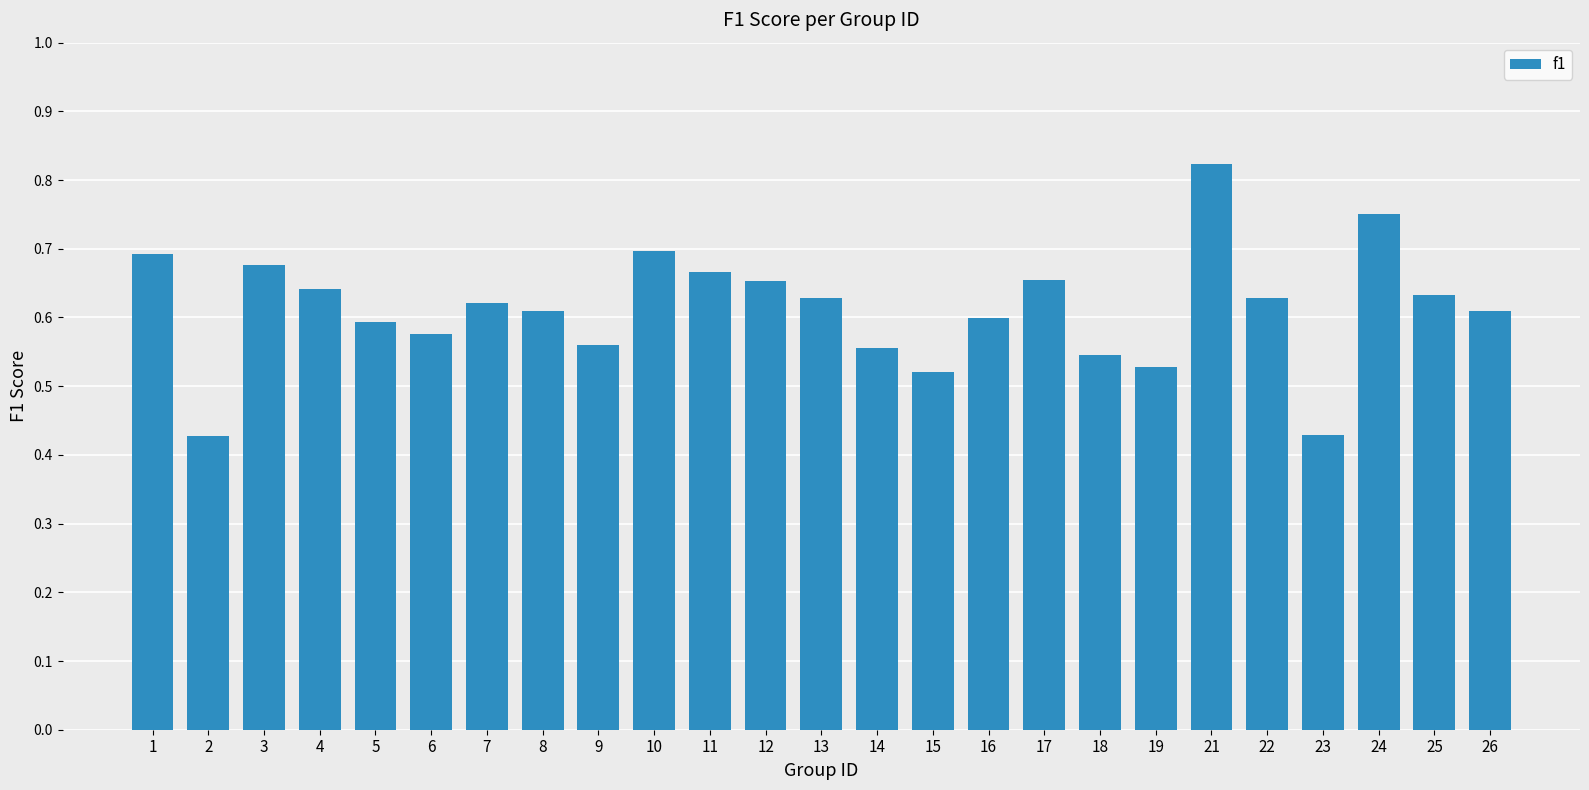

Which category has the highest value across all series?

21